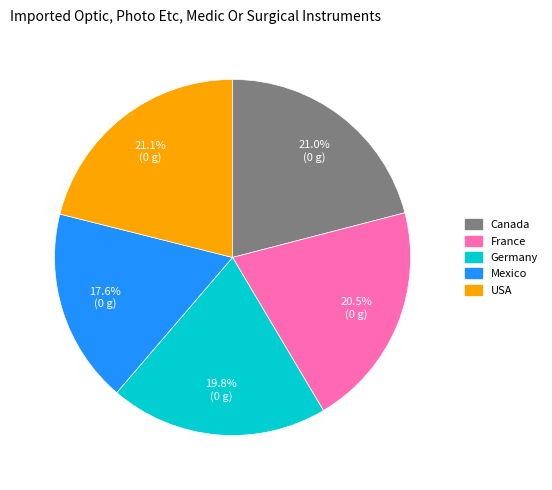

Does any single category account for the majority?

No